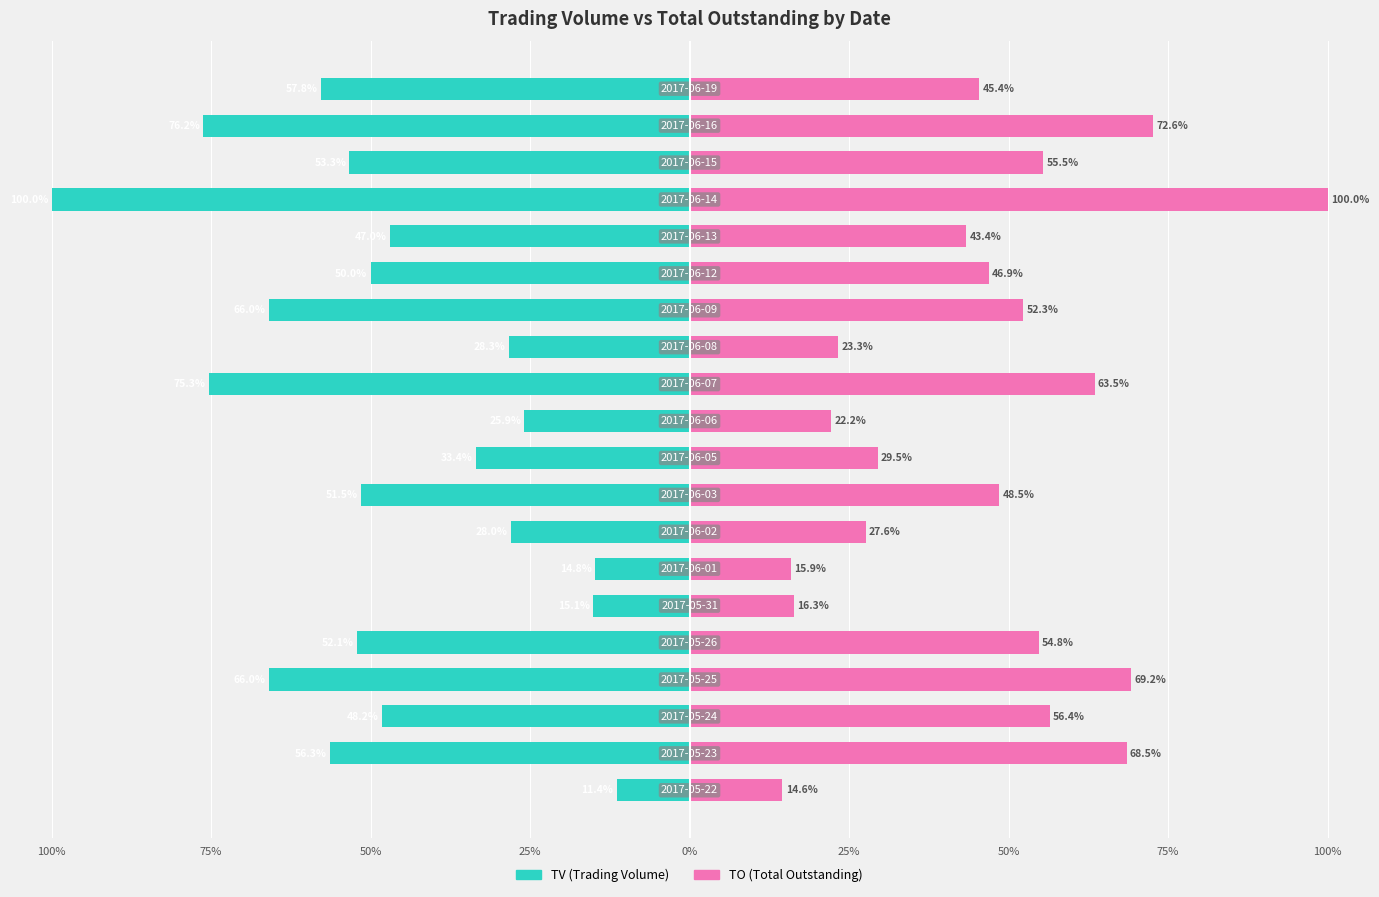

What are all the series names shown in the legend?

TV, TO